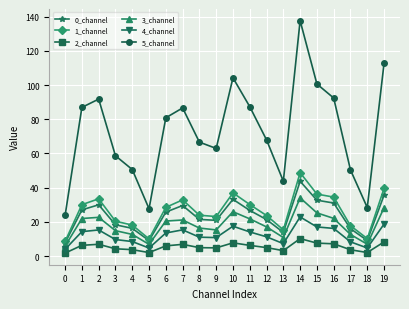

Which series has the widest spread of values?

5_channel